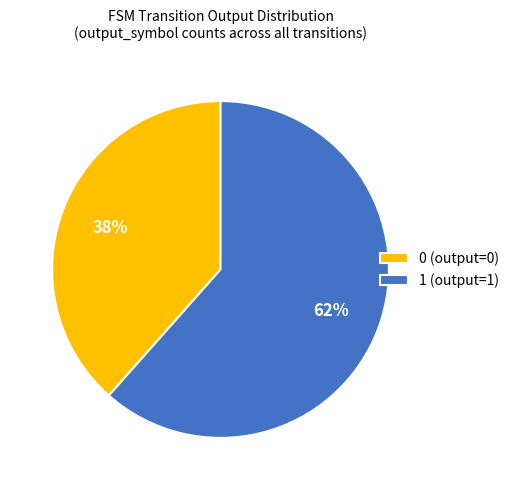

How many slices are in this pie chart?

2